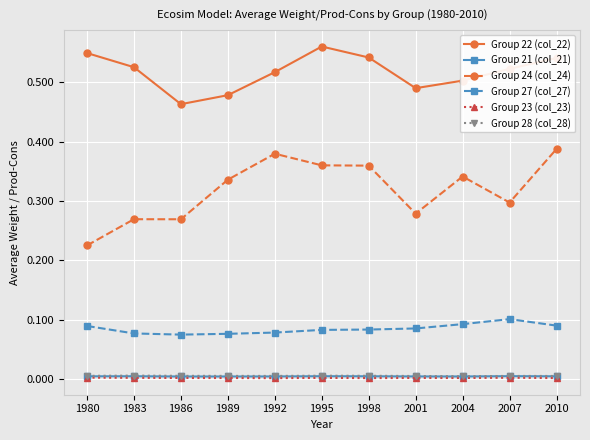

In Group 22 (col_22), how many points are higher than both neighbors (excluding endpoints)?

1